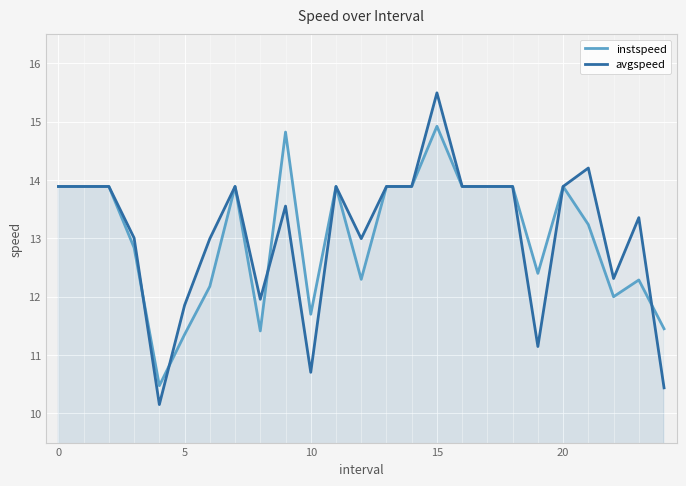

Rank the series by their maximum value, from lowest to highest.

instspeed, avgspeed